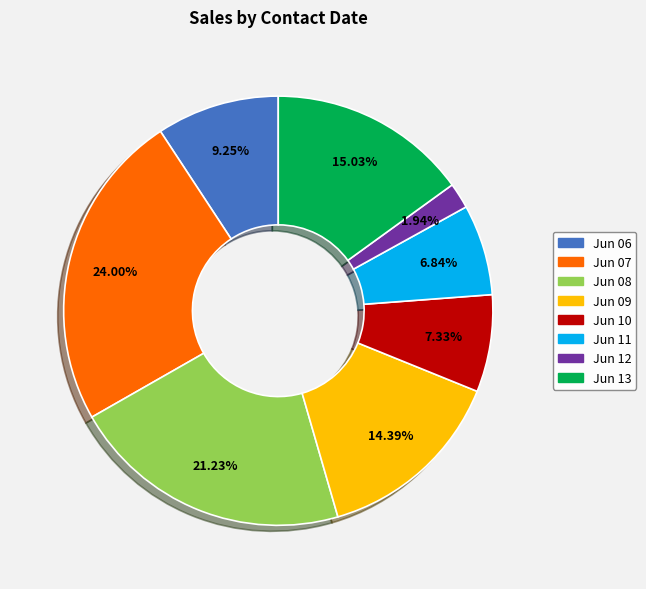

Is there a majority slice in this chart?

No